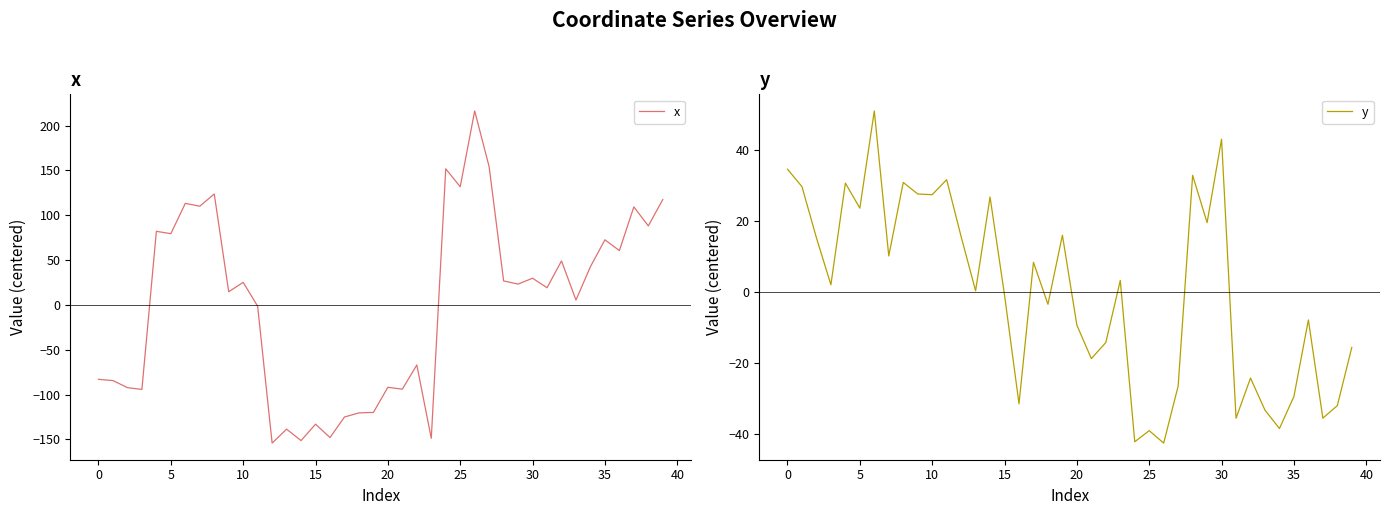

Which series has the largest total across all categories?

y